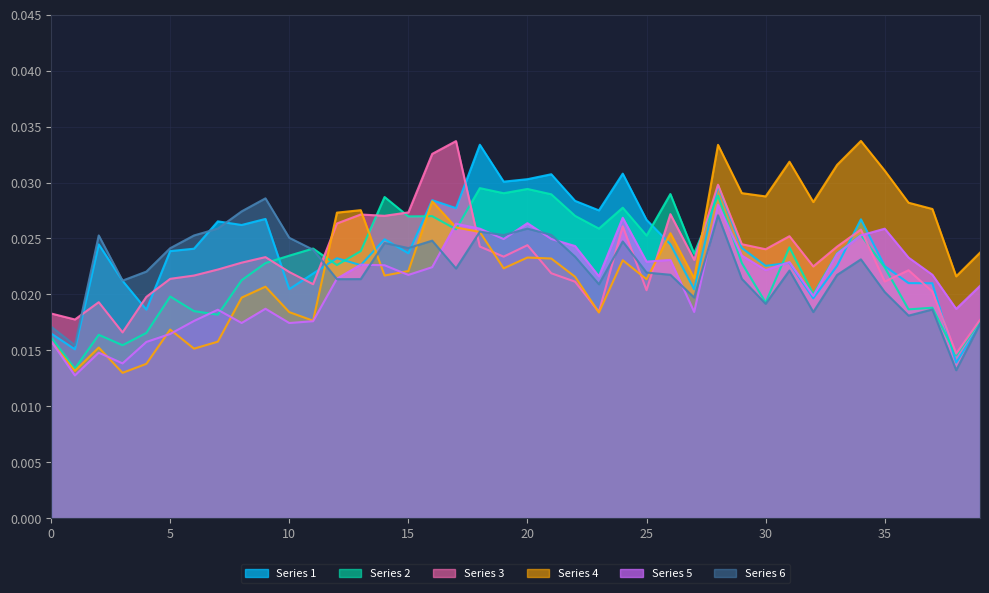

The value of Series 6 at 14 is 0.0. True or false?

False